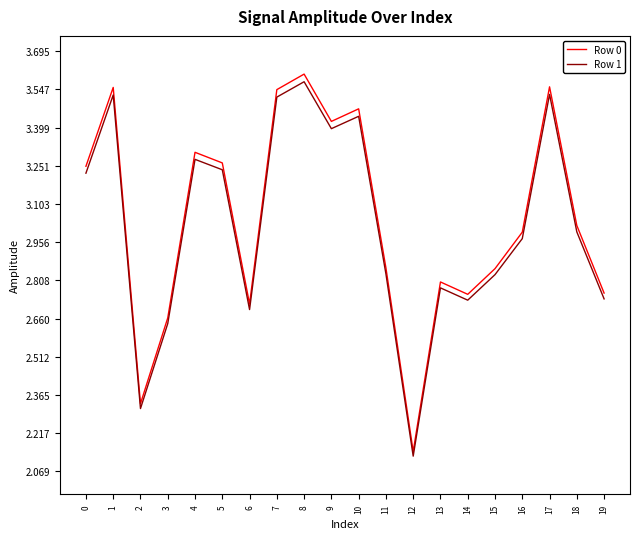

True or false: Row 1 and Row 0 cross at least once.

False